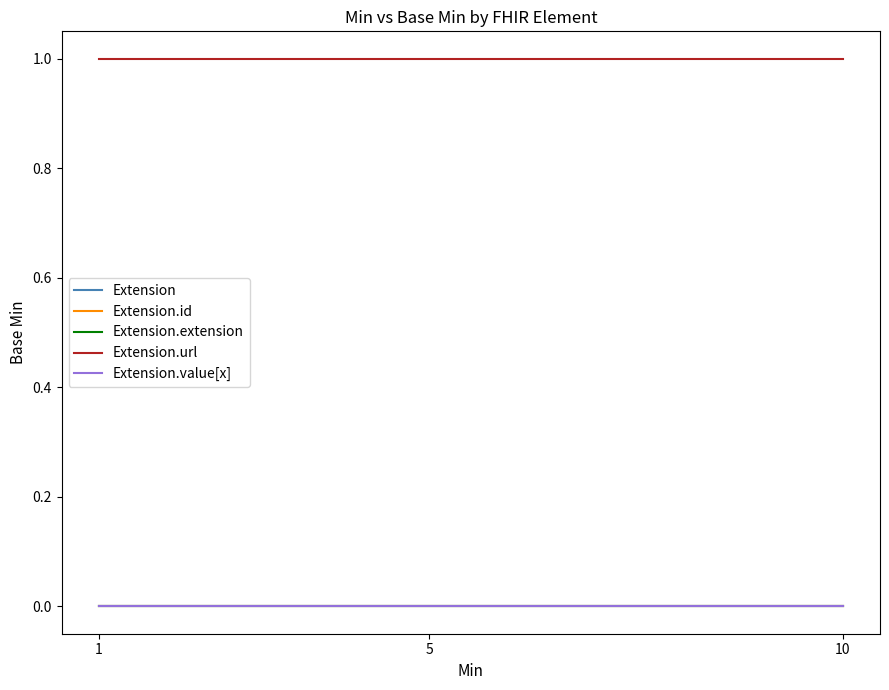

List the series in order of their peak value, highest first.

Extension.url, Extension, Extension.id, Extension.extension, Extension.value[x]